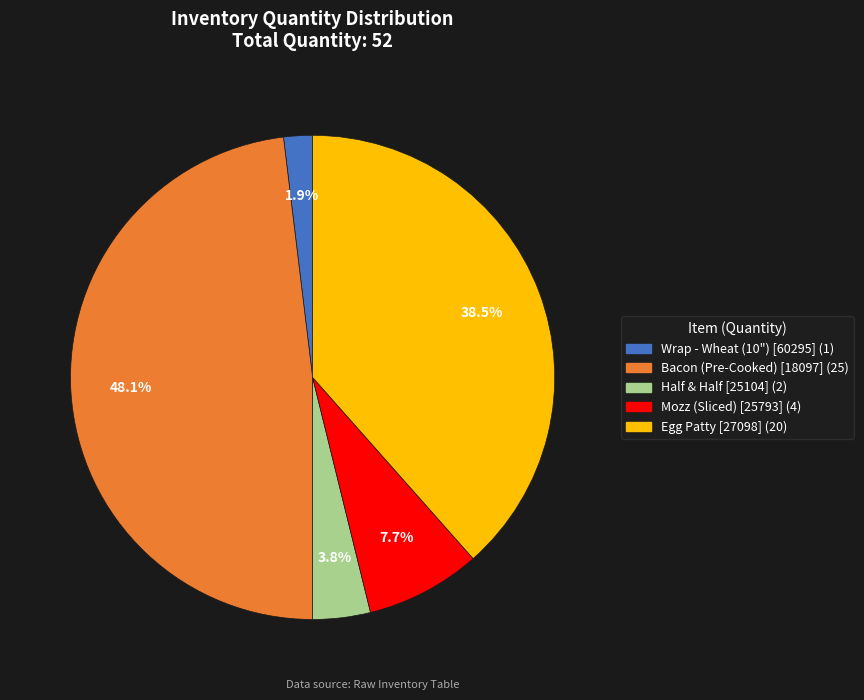

Between Bacon (Pre-Cooked) [18097] and Mozz (Sliced) [25793], which is larger?

Bacon (Pre-Cooked) [18097]